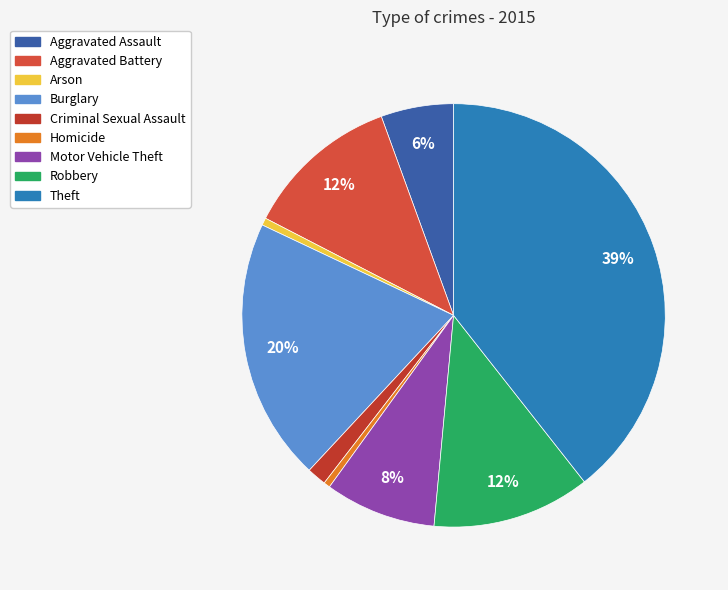

True or false: Burglary accounts for 20% of the total.

True